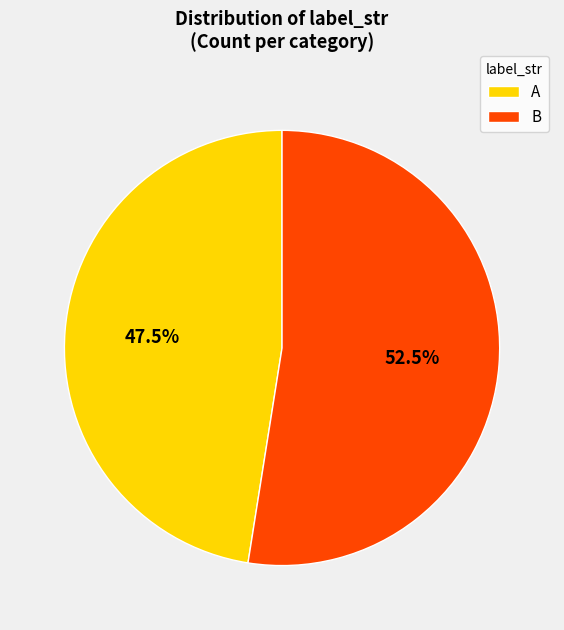

Approximately how many times larger is the value at A compared to B?

0.9